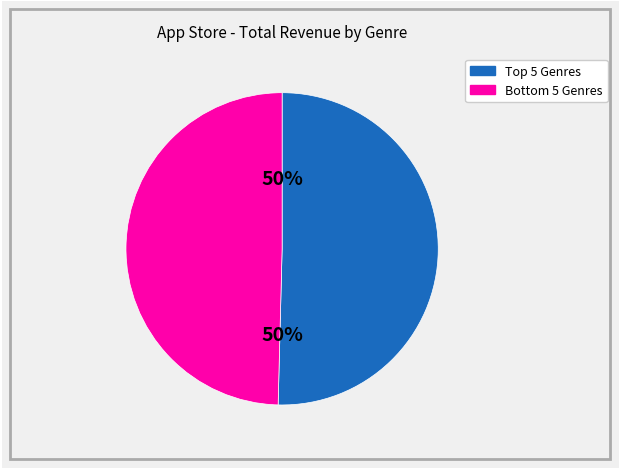

To the nearest percent, what is the average slice percentage?

50%